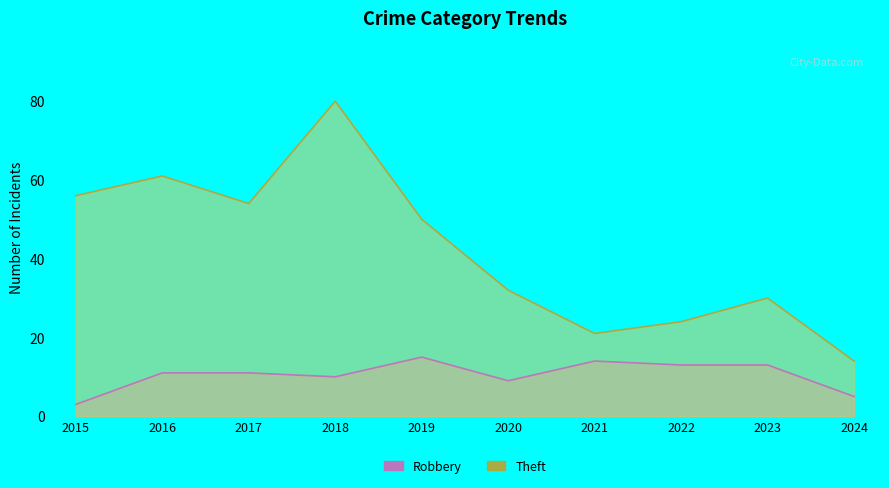

What are all the series names shown in the legend?

Robbery, Theft